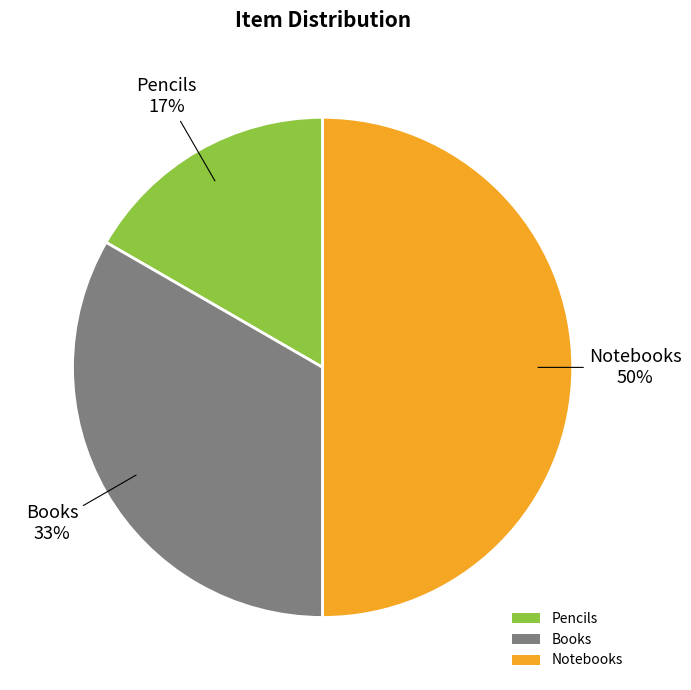

To the nearest percent, what is the difference between the largest and smallest slice percentages?

33%